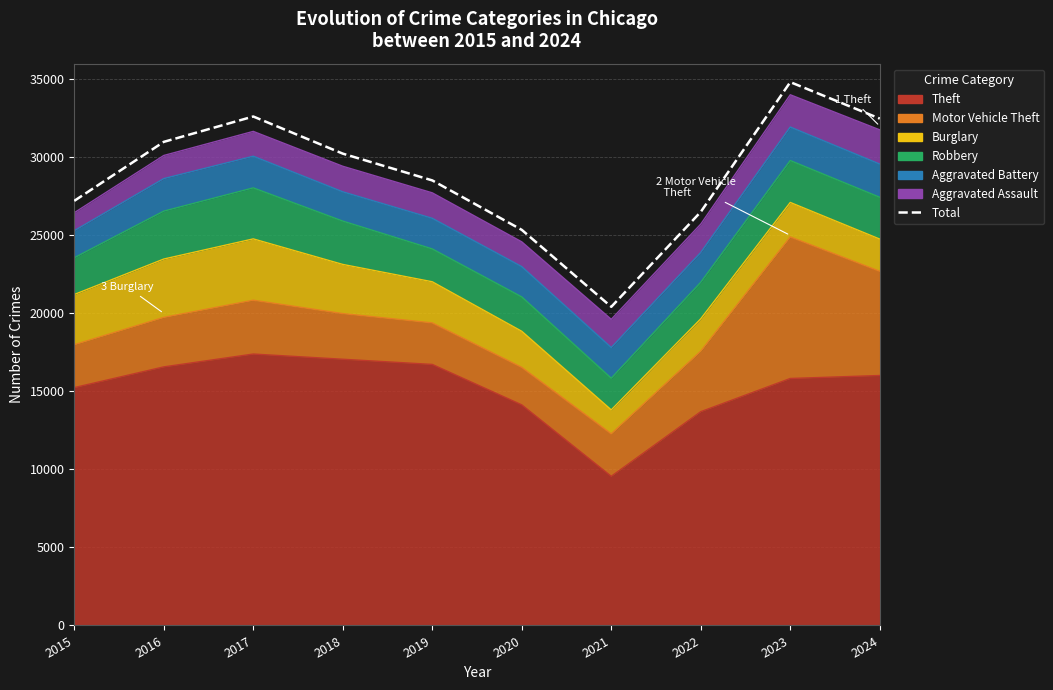

How many values are below 30235?

5